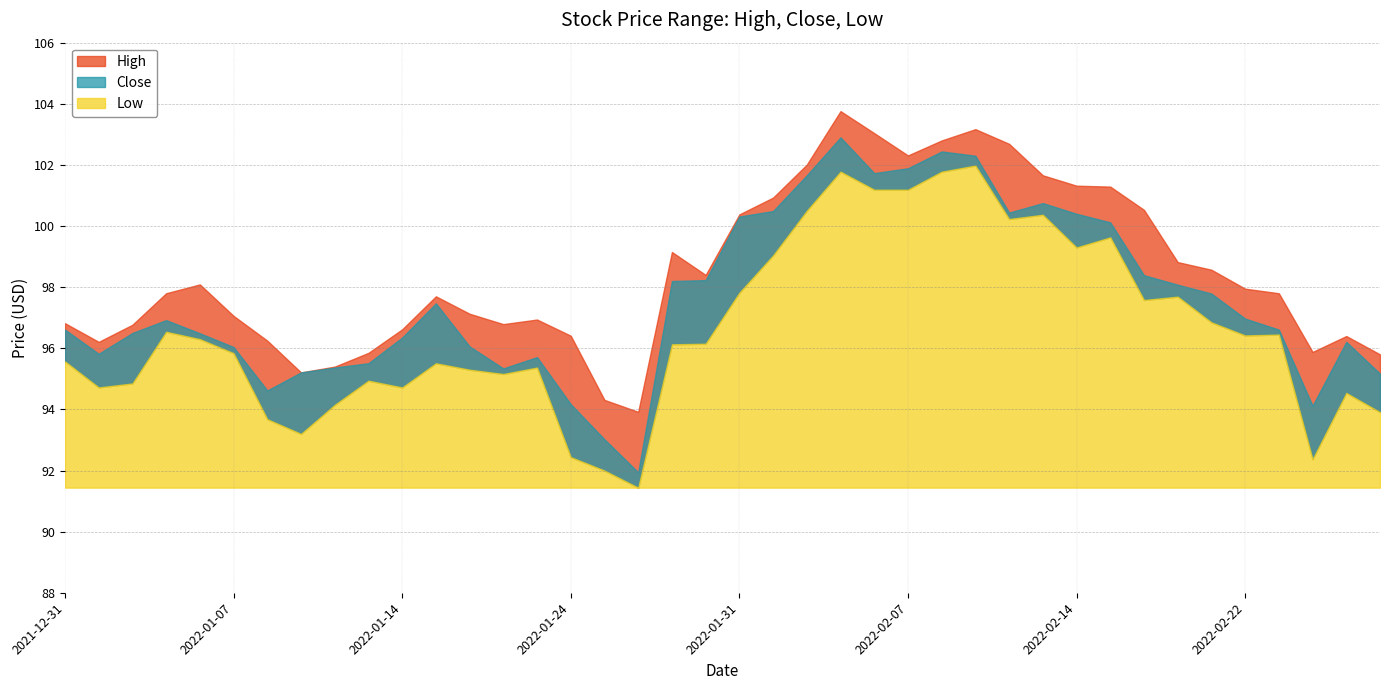

Reading left to right, extract all data points from this chart.

High: 96.8	96.2	96.8	97.8	98.1	97.1	96.2	95.2	95.4	95.8	96.6	97.7	97.1	96.8	96.9	96.4	94.3	93.9	99.2	98.4	100.4	100.9	102.0	103.8	103.0	102.3	102.8	103.2	102.7	101.7	101.3	101.3	100.5	98.8	98.6	97.9	97.8	95.9	96.4	95.8
Close: 96.6	95.8	96.5	96.9	96.5	96.0	94.6	95.2	95.4	95.5	96.3	97.5	96.1	95.3	95.7	94.2	93.0	91.9	98.2	98.2	100.3	100.5	101.7	102.9	101.7	101.9	102.4	102.3	100.4	100.8	100.4	100.1	98.4	98.1	97.8	97.0	96.6	94.1	96.2	95.2
Low: 95.6	94.7	94.8	96.5	96.3	95.8	93.7	93.2	94.2	94.9	94.7	95.5	95.3	95.2	95.4	92.4	92.0	91.4	96.1	96.2	97.8	99.0	100.5	101.8	101.2	101.2	101.8	102.0	100.2	100.4	99.3	99.6	97.6	97.7	96.8	96.4	96.4	92.4	94.5	93.9